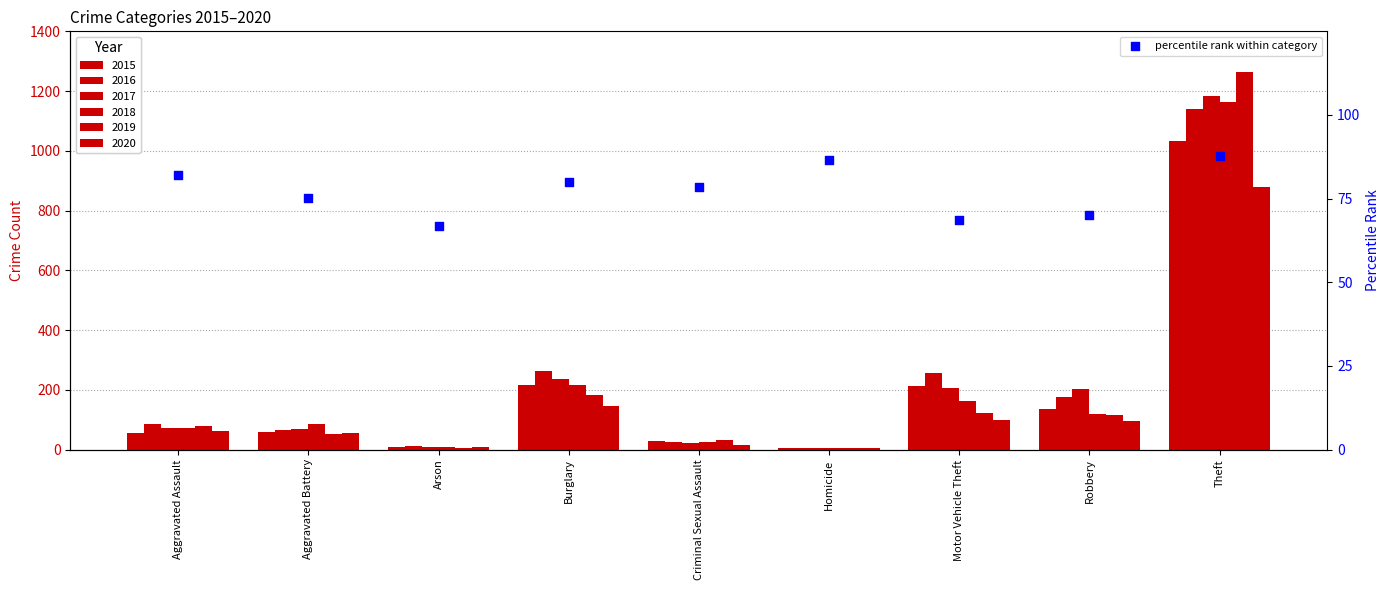

What is the change in value from Criminal Sexual Assault to Motor Vehicle Theft?

-9.8